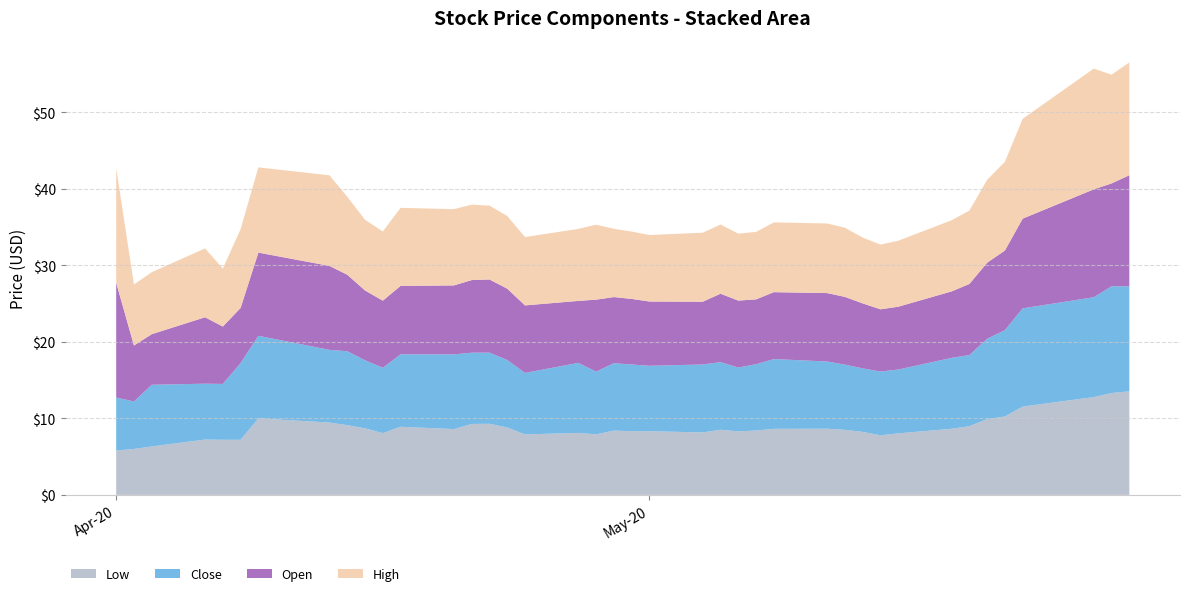

Reading right to left, transcribe all the data shown in this chart.

Low: 13.5	13.3	12.8	11.5	10.2	9.9	9.0	8.6	8.0	7.8	8.2	8.5	8.7	8.6	8.4	8.3	8.5	8.2	8.3	8.3	8.4	7.9	8.1	7.9	8.8	9.3	9.3	8.6	8.9	8.1	8.7	9.1	9.4	10.0	7.2	7.2	7.2	6.3	6.0	5.8
Close: 13.7	13.9	13.1	12.8	11.3	10.5	9.3	9.3	8.3	8.3	8.3	8.5	8.8	9.1	8.7	8.3	8.8	8.9	8.6	8.7	8.8	8.2	9.2	8.0	8.8	9.3	9.3	9.8	9.5	8.5	8.9	9.7	9.5	10.8	10.0	7.3	7.3	8.1	6.2	6.9
Open: 14.5	13.4	14.1	11.7	10.4	9.9	9.3	8.7	8.2	8.1	8.5	8.8	8.9	8.7	8.5	8.8	8.9	8.2	8.4	8.6	8.6	9.4	8.1	8.8	9.3	9.6	9.5	9.0	8.9	8.8	9.1	10.0	11.0	10.9	7.2	7.5	8.7	6.6	7.3	15.0
High: 14.8	14.2	15.8	13.1	11.6	10.8	9.6	9.3	8.6	8.5	8.6	9.0	9.1	9.1	8.8	8.8	9.1	9.0	8.7	8.8	8.9	9.8	9.4	8.9	9.5	9.7	9.9	10.0	10.2	9.0	9.2	10.2	11.8	11.1	10.3	7.6	9.0	8.1	8.0	15.0